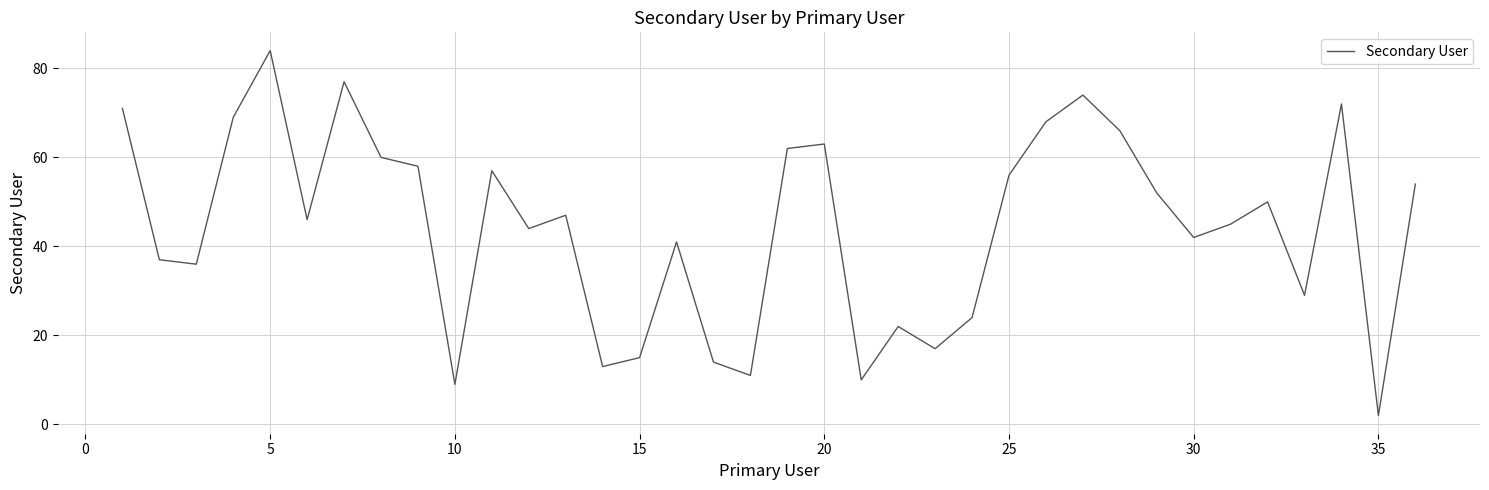

What is the minimum value shown in the chart?

2